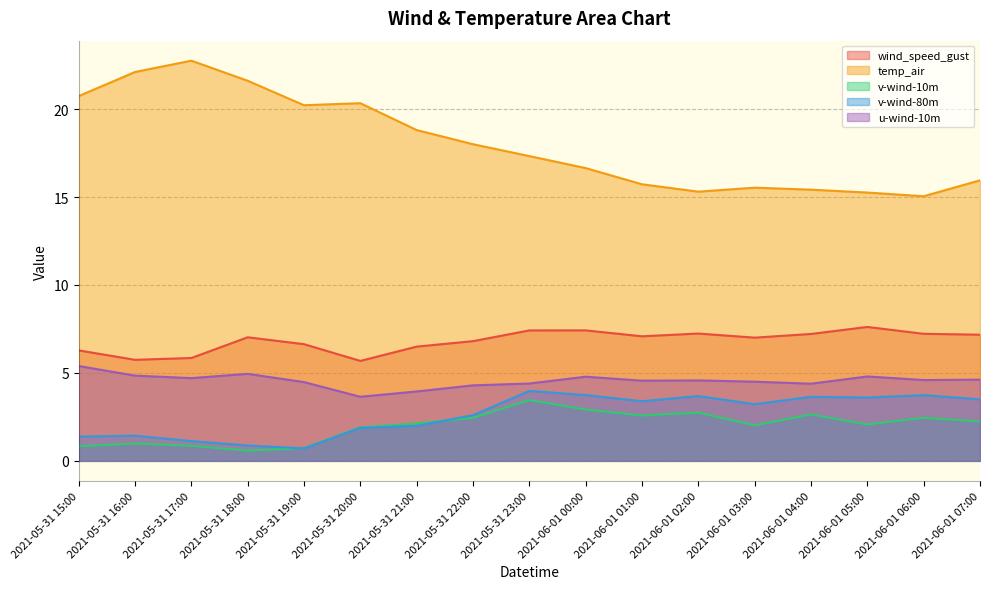

List the series in order of their peak value, lowest first.

v-wind-10m, v-wind-80m, u-wind-10m, wind_speed_gust, temp_air